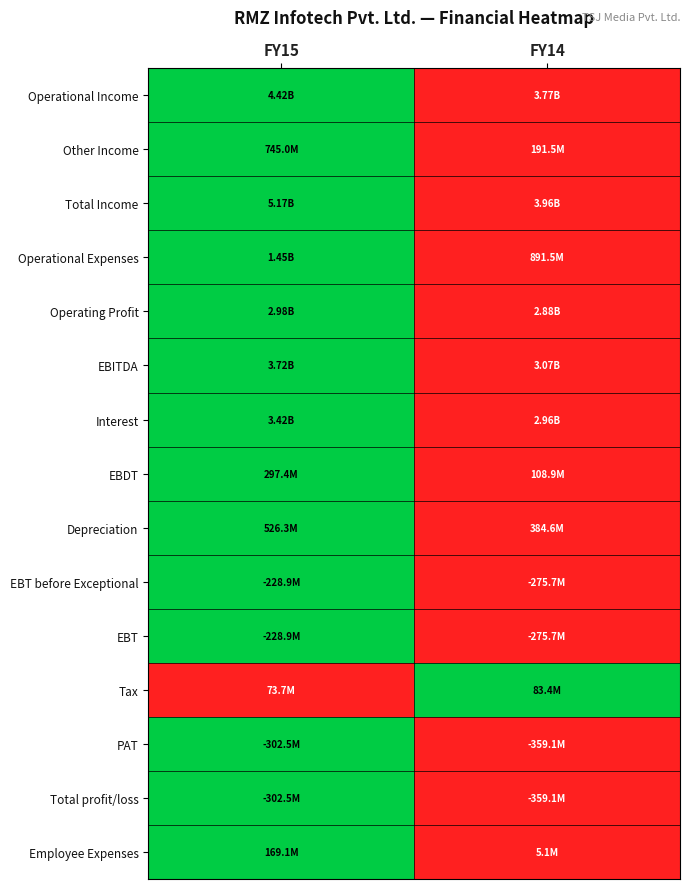

At which category is the sum across all series the highest?

FY15